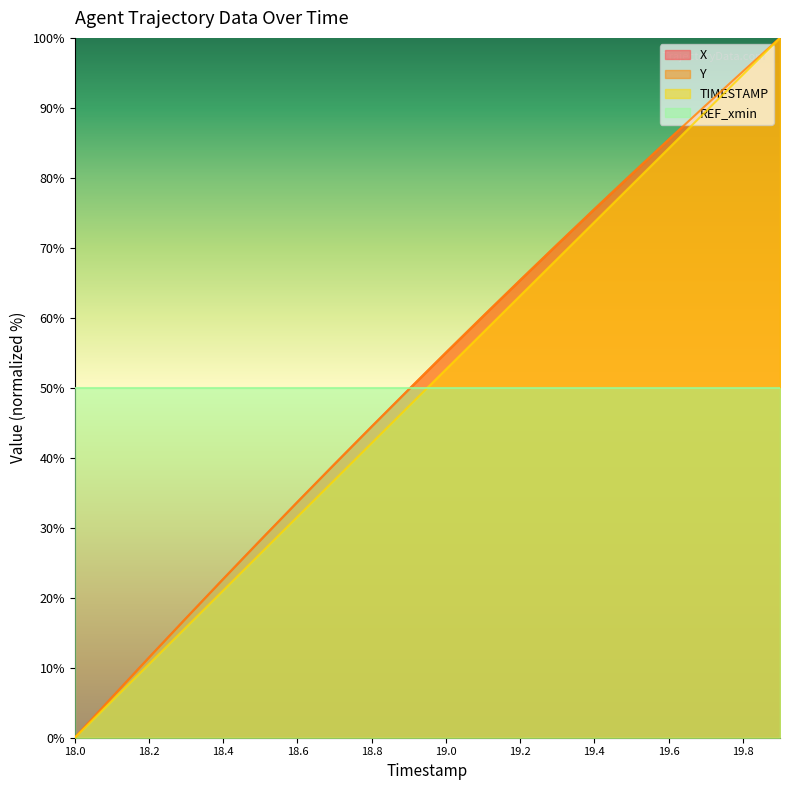

What is the label of the 19th point from the left?

19.8